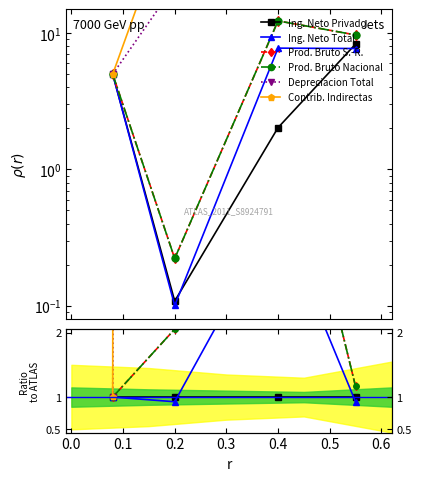

Rank the series by their maximum value, from lowest to highest.

Ing. Neto Privado, Ing. Neto Total, Prod. Bruto S.-R., Prod. Bruto Nacional, Depreciacion Total, Contrib. Indirectas